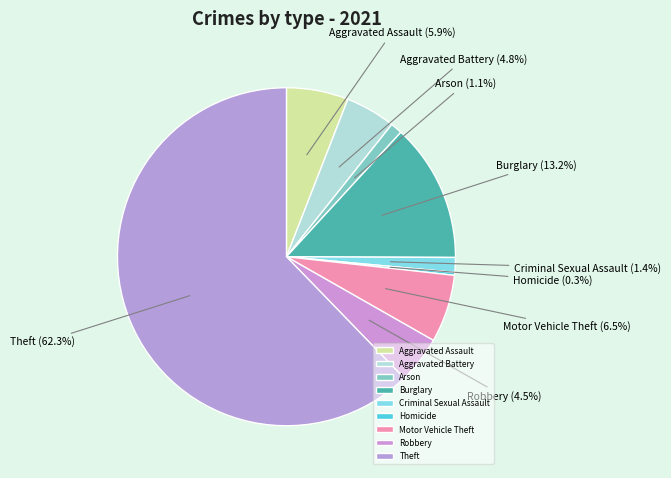

The Aggravated Battery slice represents 12% of the pie. True or false?

False